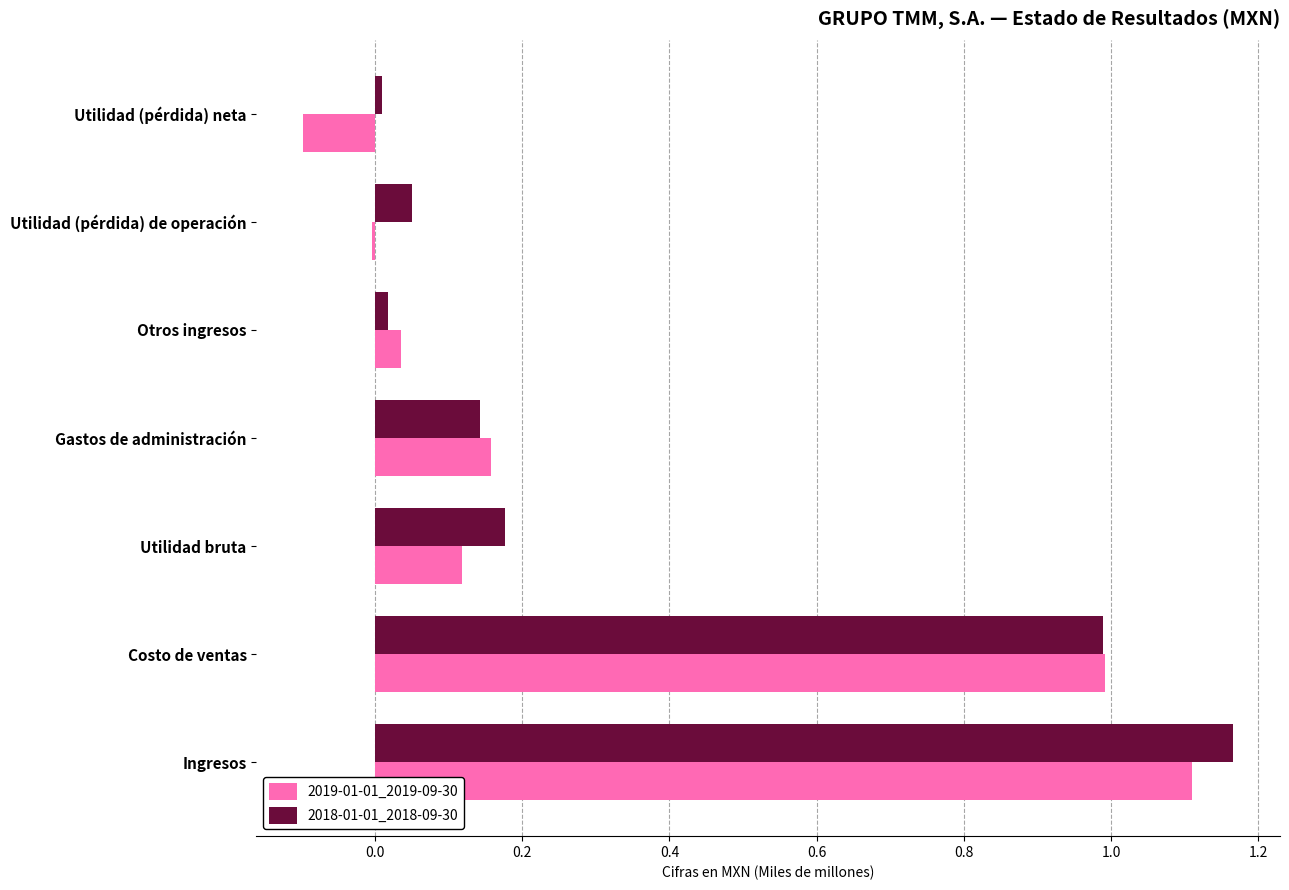

The 2019-01-01_2019-09-30 series shows -0.0 at Utilidad (pérdida) de operación. True or false?

True